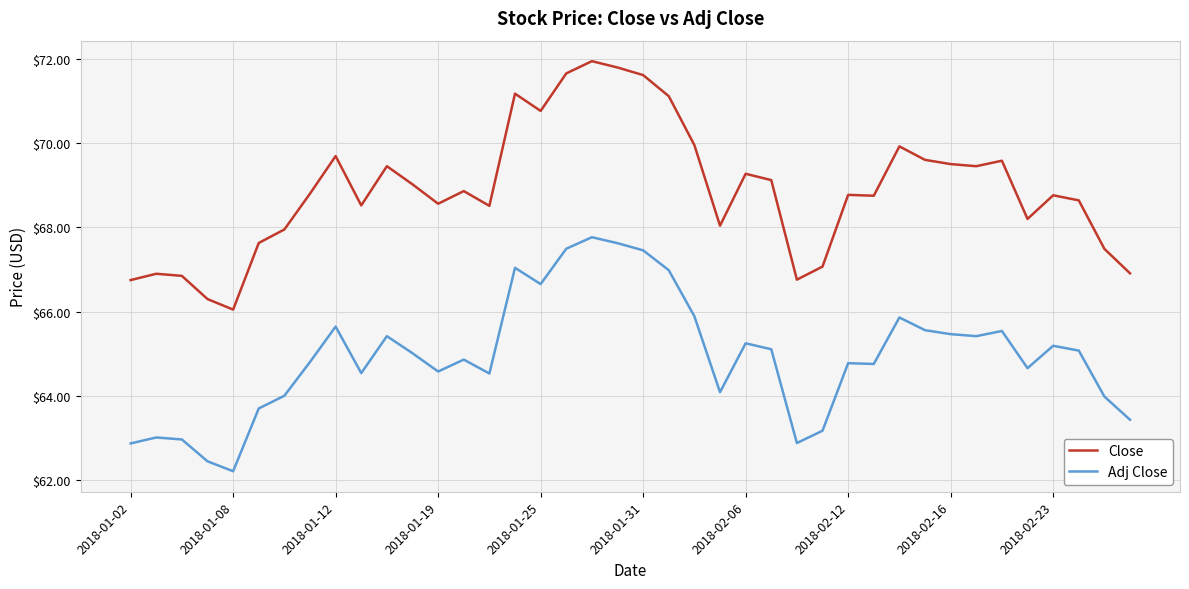

Which series has the widest spread of values?

Close